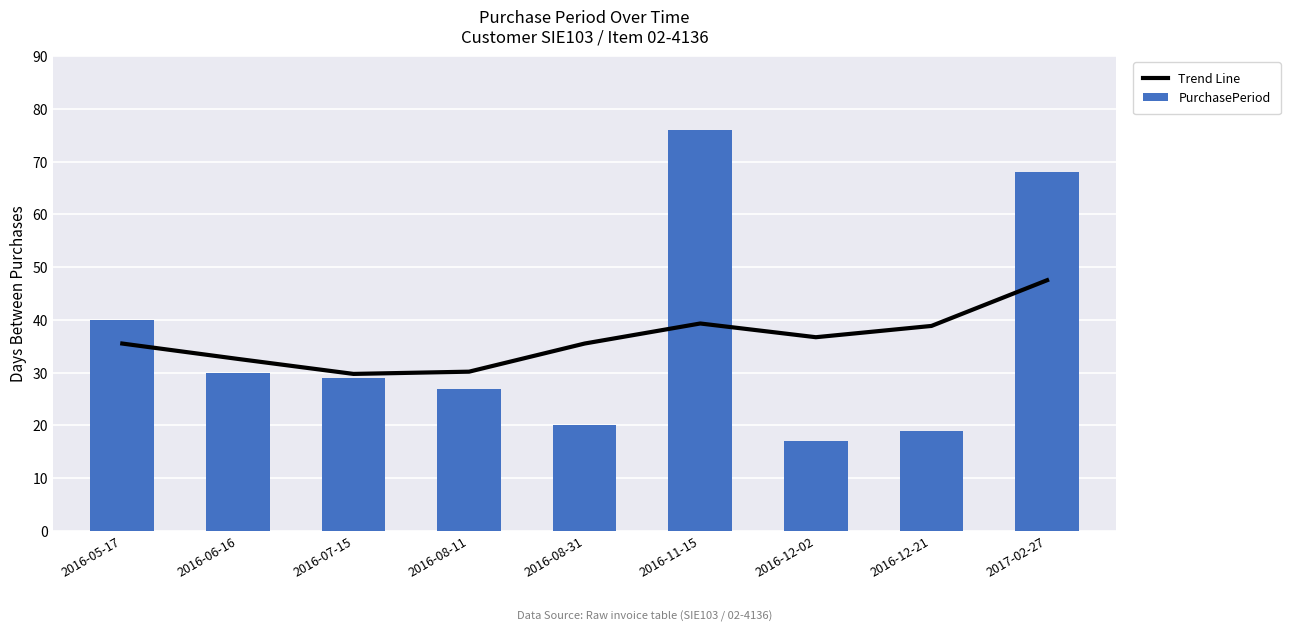

Does the chart contain stacked bars?

No